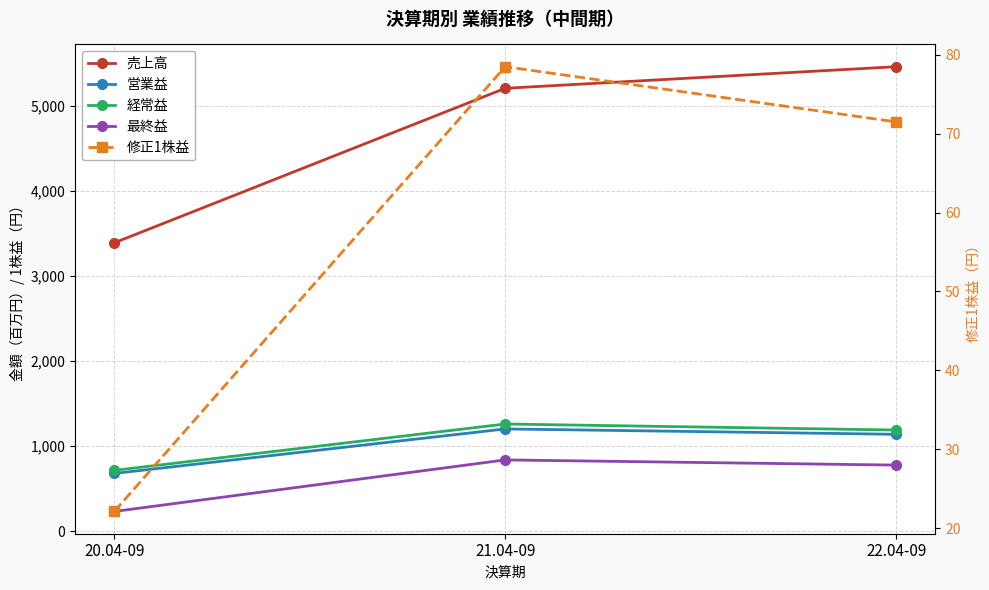

At which label is 営業益 closest to 941?

22.04-09